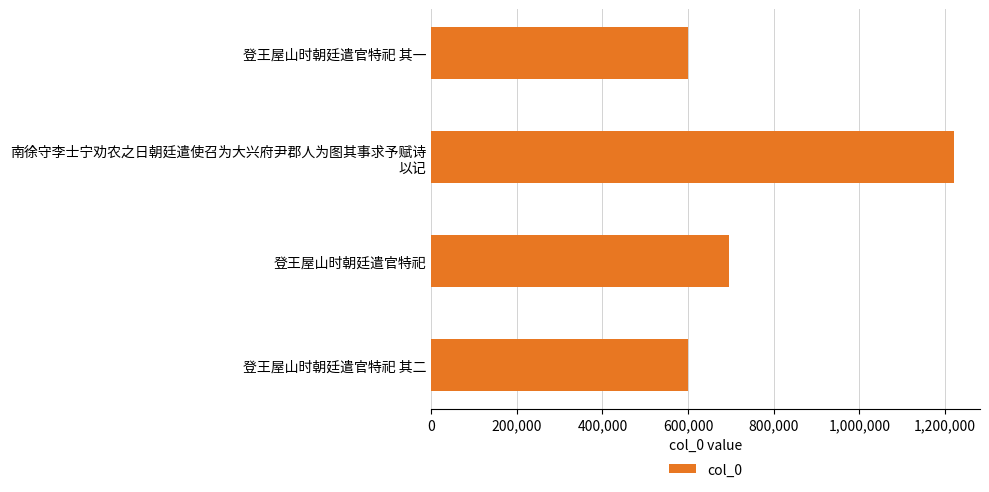

At which label is the value closest to 909563?

登王屋山时朝廷遣官特祀